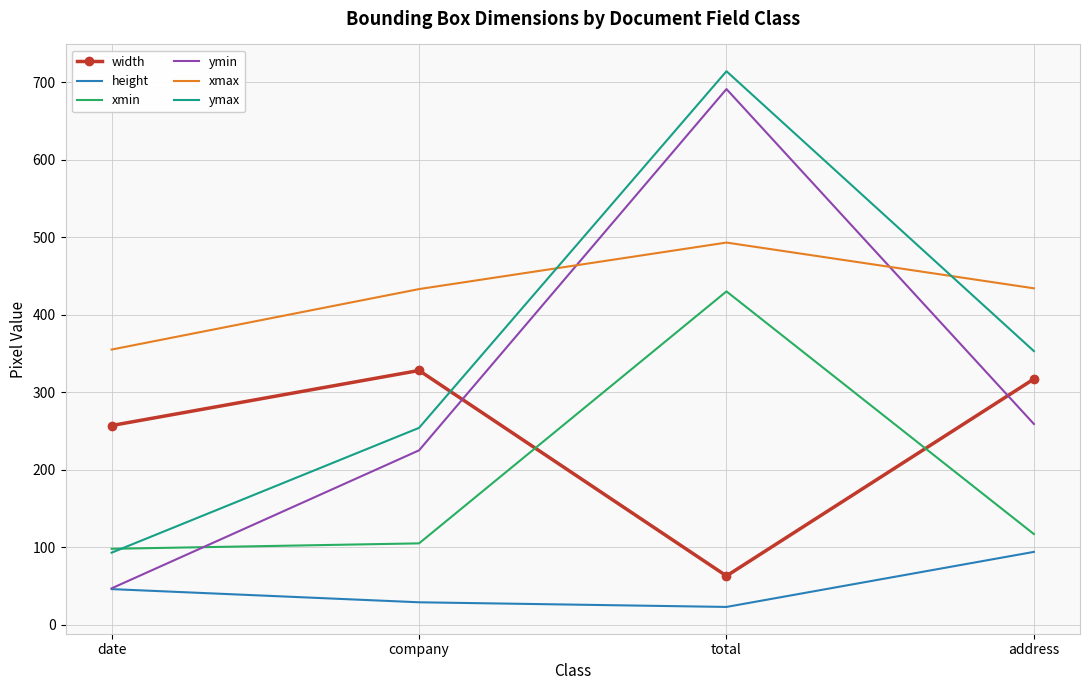

At which category does the chart reach its peak across all series?

total